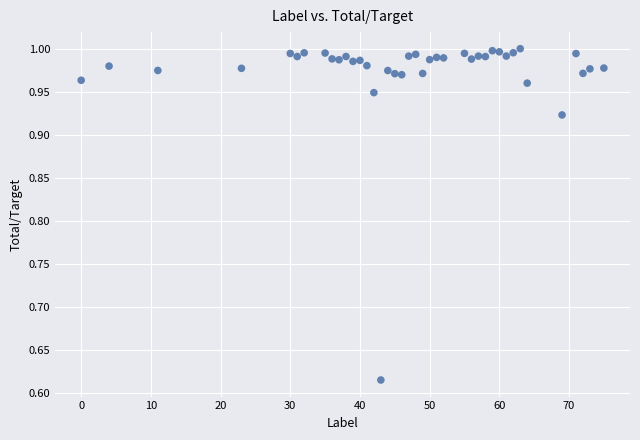

What is the range of X values (max minus min)?

75.0